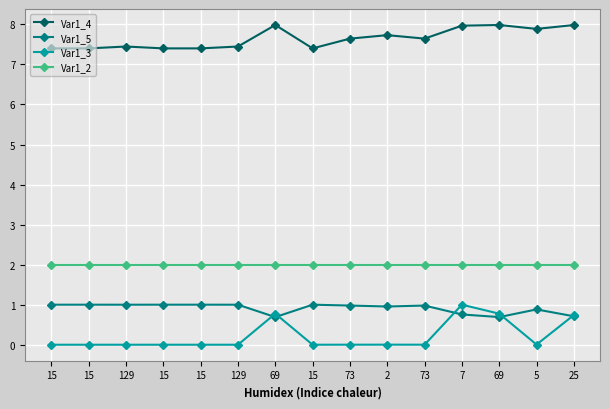

Where is Var1_5 nearest to the value 0?

69